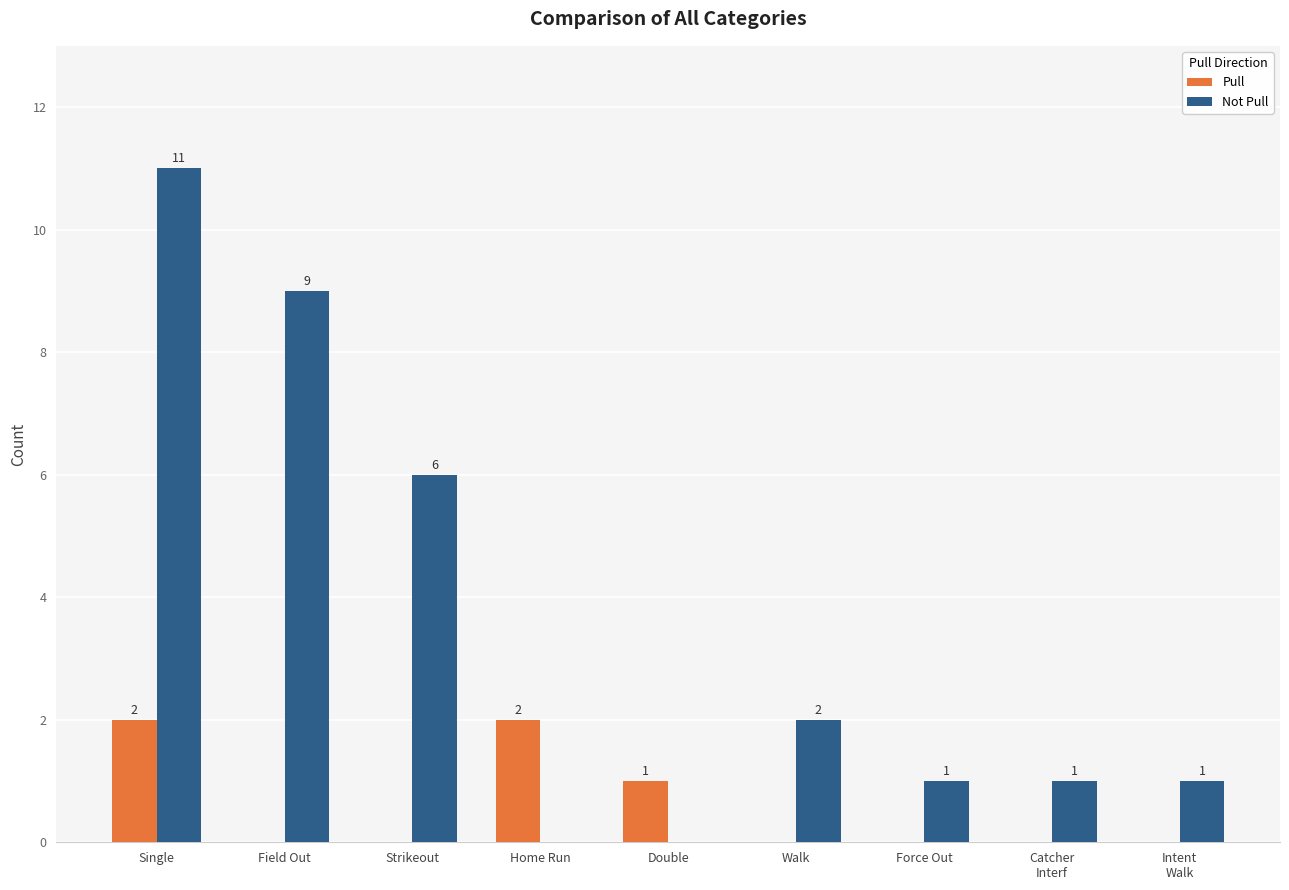

Is it true that Not Pull equals 11 at Single?

True